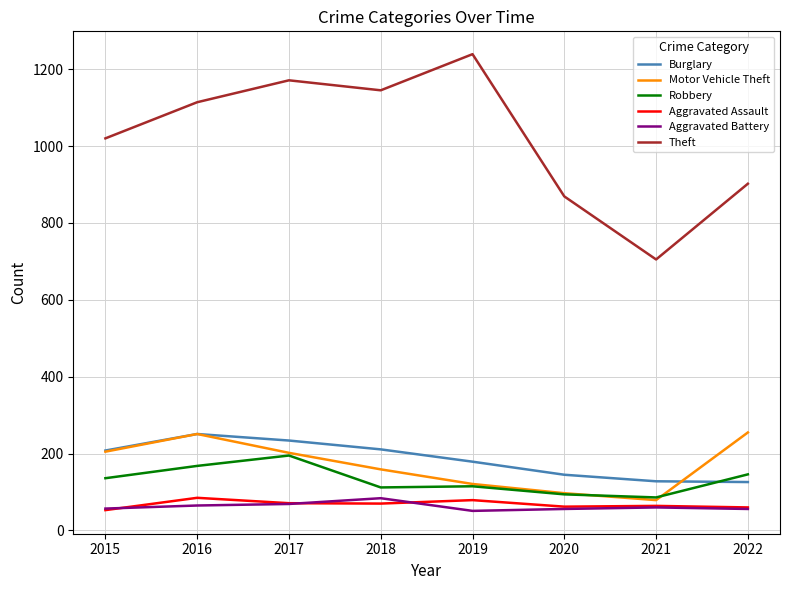

True or false: Aggravated Assault and Burglary cross at least once.

False